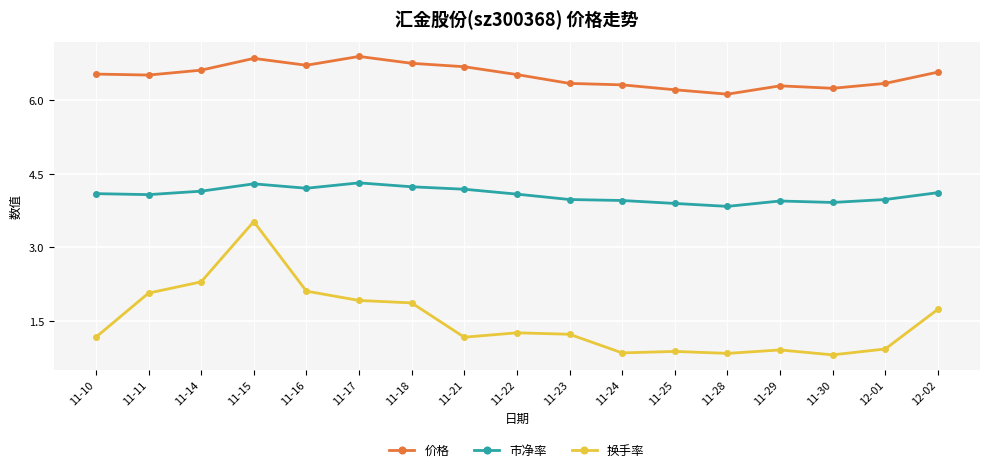

What is the lowest value of the 价格 series?

6.1